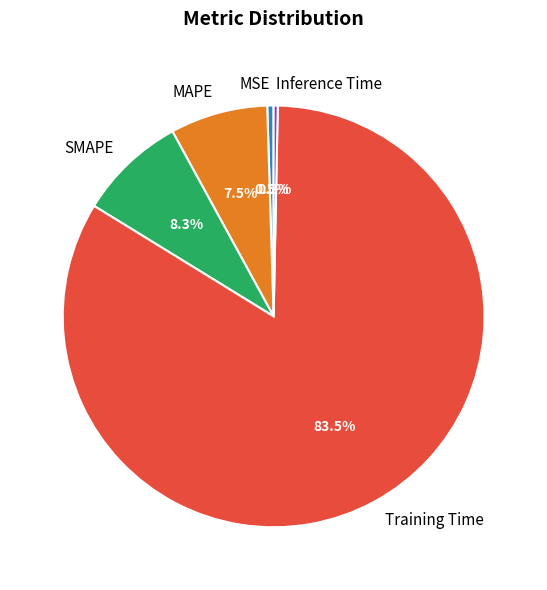

Combined, do Inference Time and MSE account for over 50%?

No